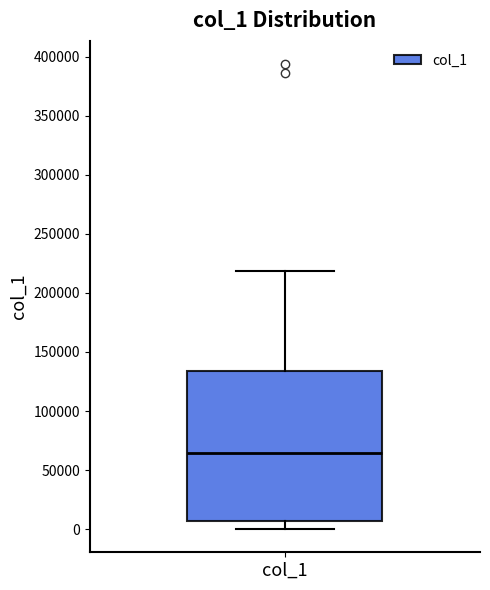

Read this box plot against the y-axis: the position of the median line, the range covered by the box, and the ends of both whiskers. The values are not printed on the chart, so give them approximately, as read against the axis.

median 65000, box 5000 to 135000, whiskers 0 to 220000